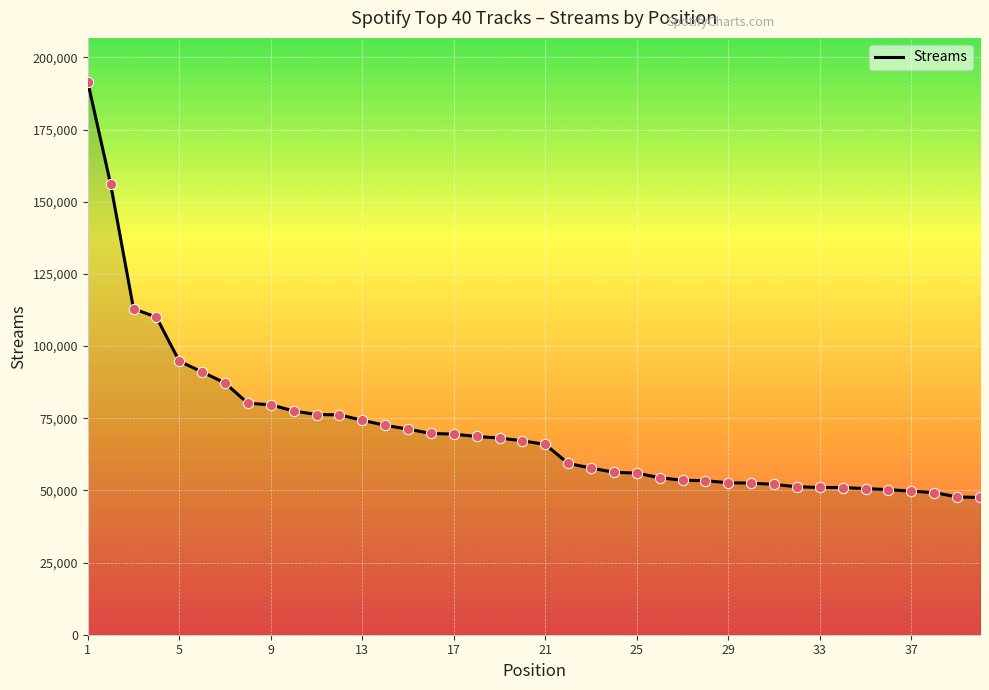

What is the maximum value shown in the chart?

191468